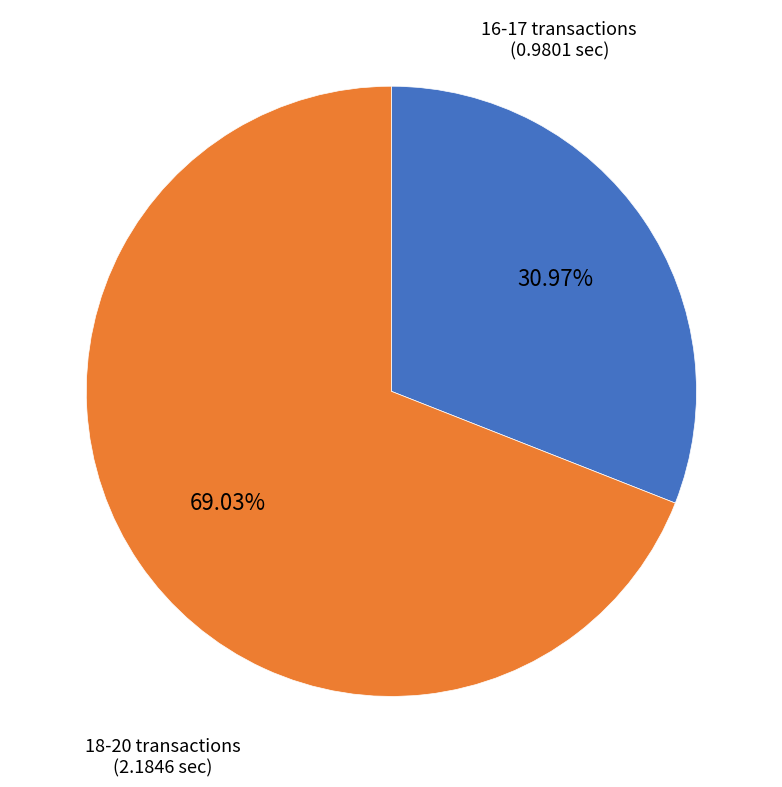

Is there a majority slice in this chart?

Yes